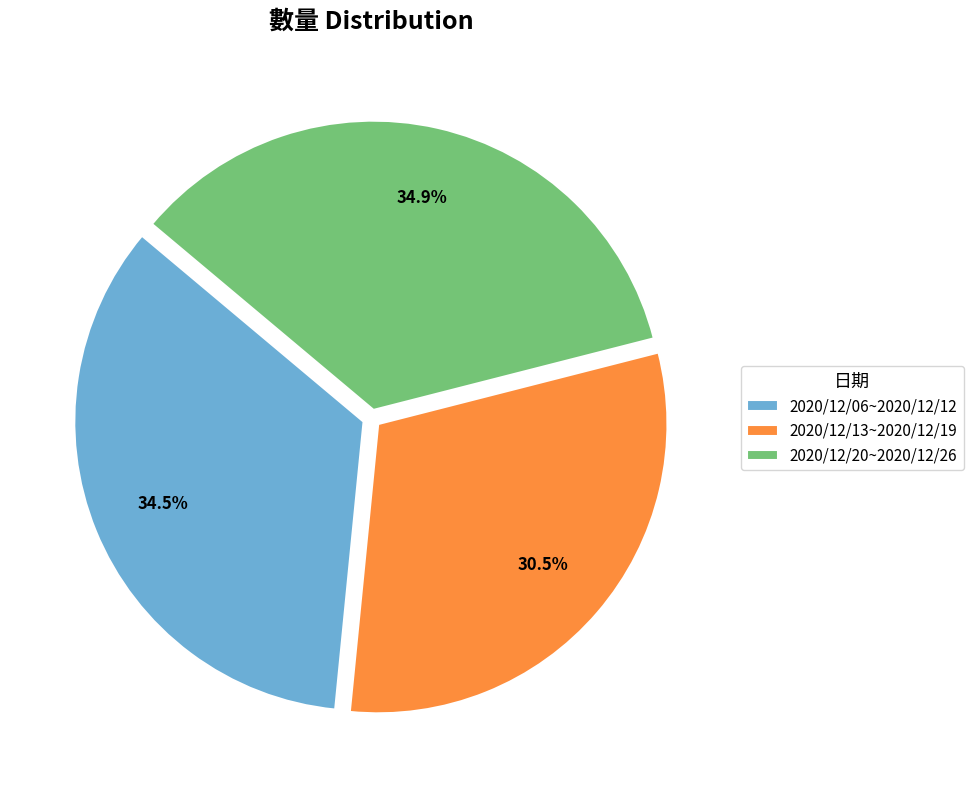

What portion of the pie excludes 2020/12/20~2020/12/26?

65.1%